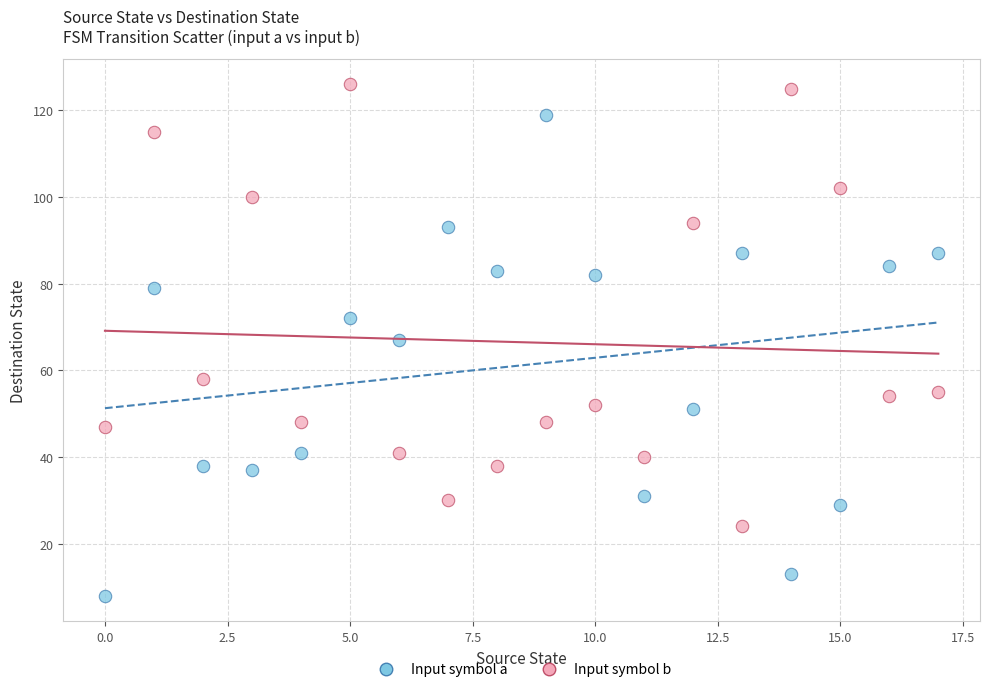

Which series reaches the maximum Y coordinate?

Input symbol b